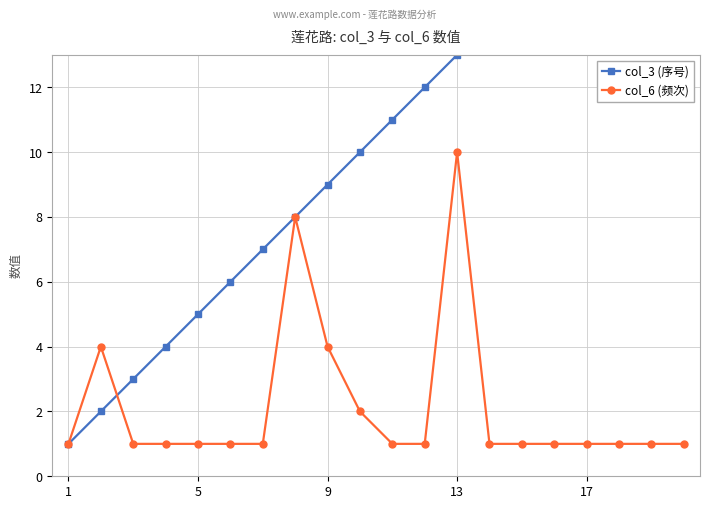

What are all the series names shown in the legend?

col_3 (序号), col_6 (频次)